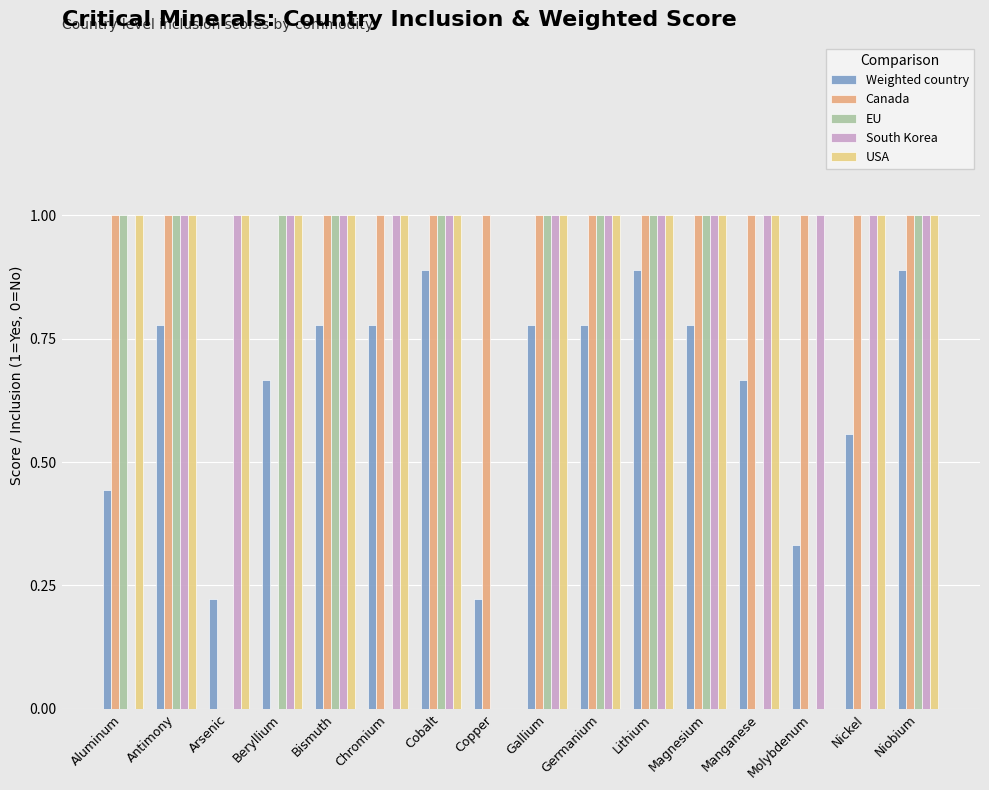

The South Korea series shows 1.0 at Beryllium. True or false?

True